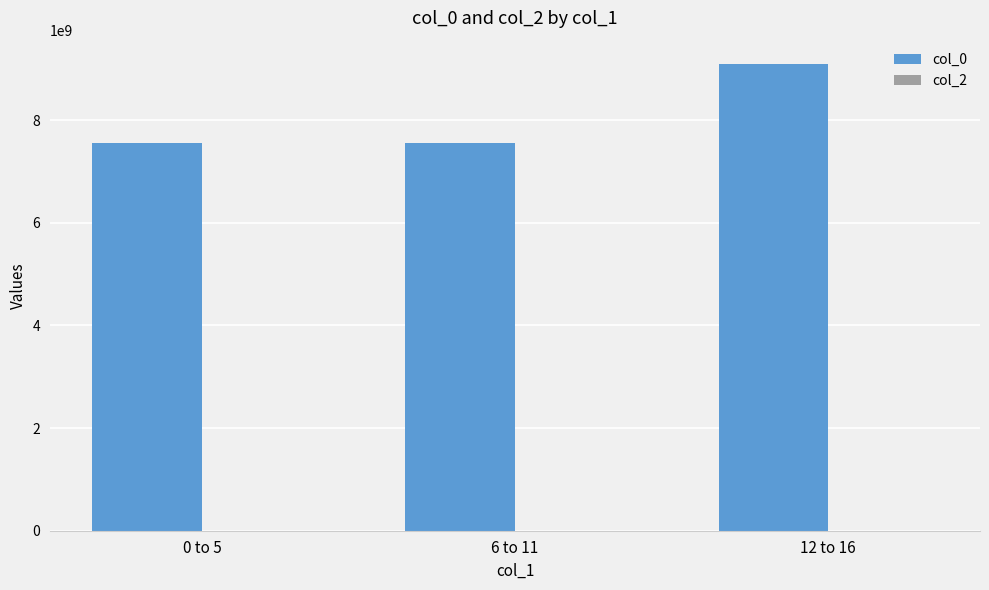

What is the difference between the values at 12 to 16 and 0 to 5?

1545877973